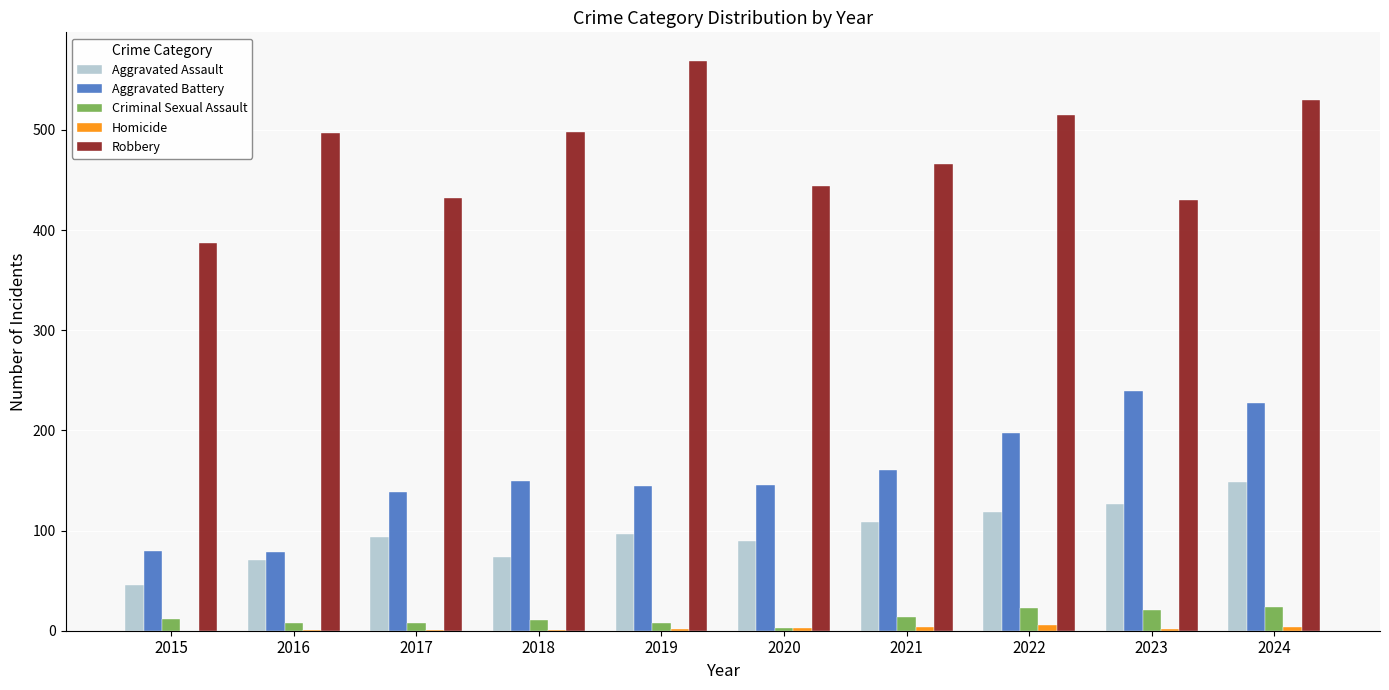

What is the sum of all Criminal Sexual Assault values?

132